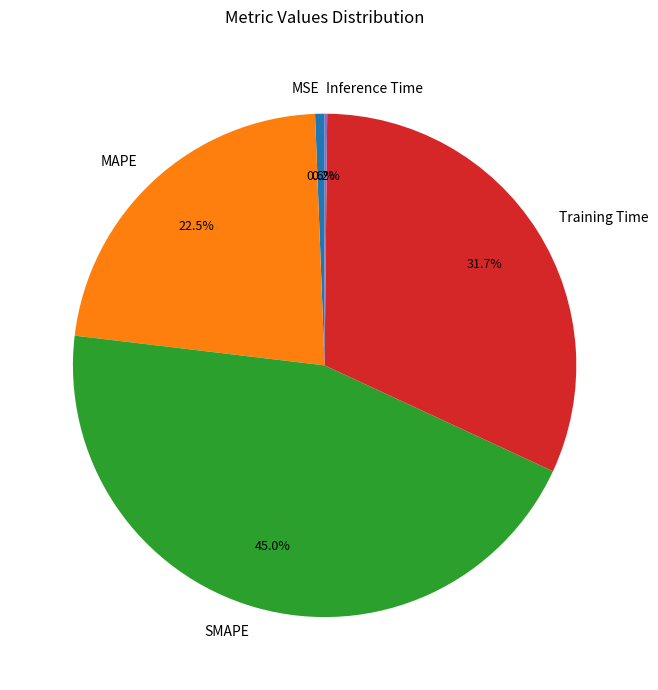

To the nearest percent, what percentage of the pie is Training Time?

32%